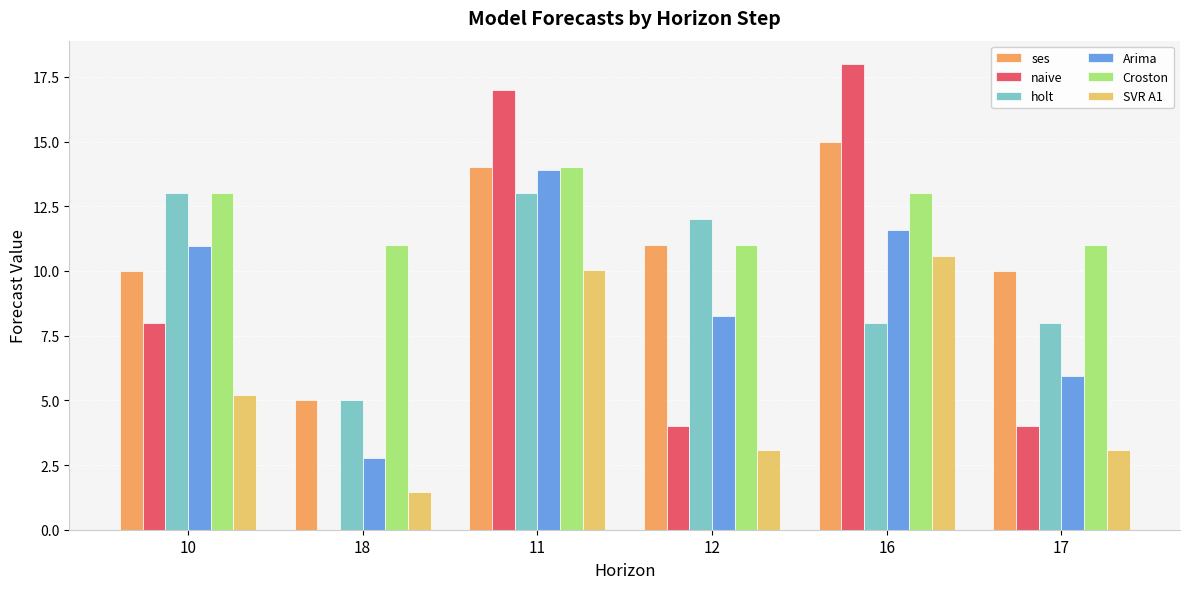

Reading left to right, transcribe all the data shown in this chart.

ses: 10.0	5.0	14.0	11.0	15.0	10.0
naive: 8.0	0.0	17.0	4.0	18.0	4.0
holt: 13.0	5.0	13.0	12.0	8.0	8.0
Arima: 11.0	2.8	13.9	8.3	11.6	5.9
Croston: 13.0	11.0	14.0	11.0	13.0	11.0
SVR A1: 5.2	1.5	10.0	3.1	10.6	3.1